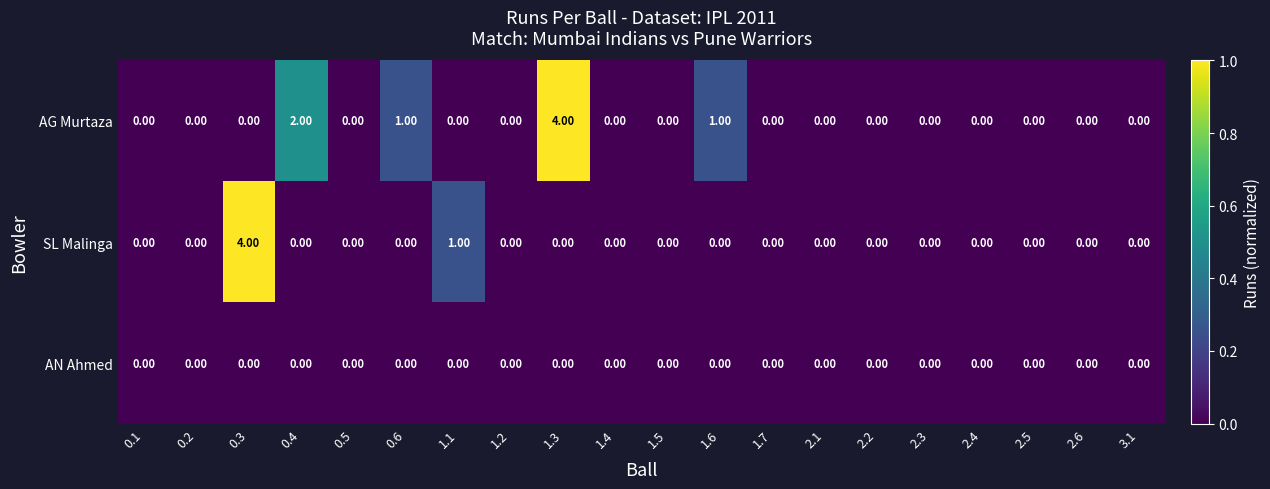

What is the greatest value displayed?

4